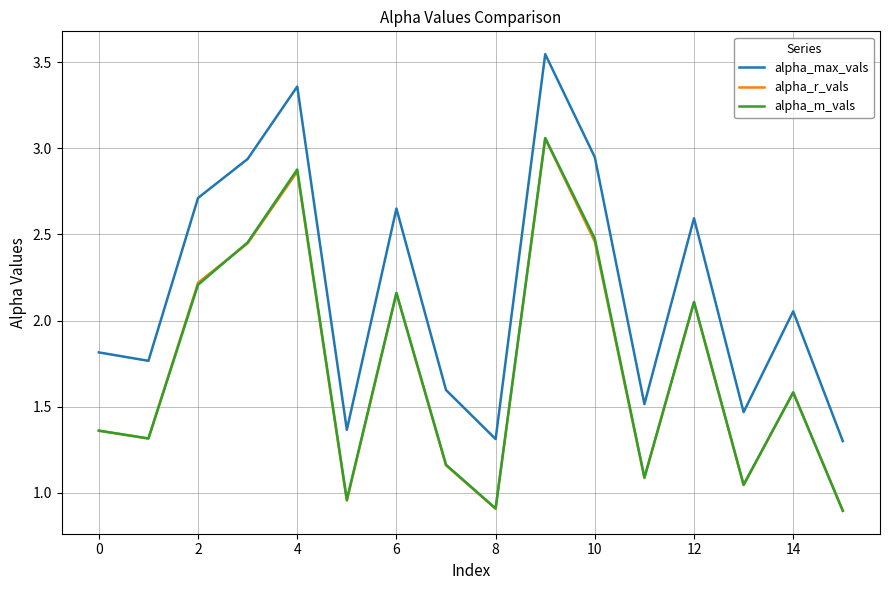

What is the lowest value of the alpha_m_vals series?

0.9